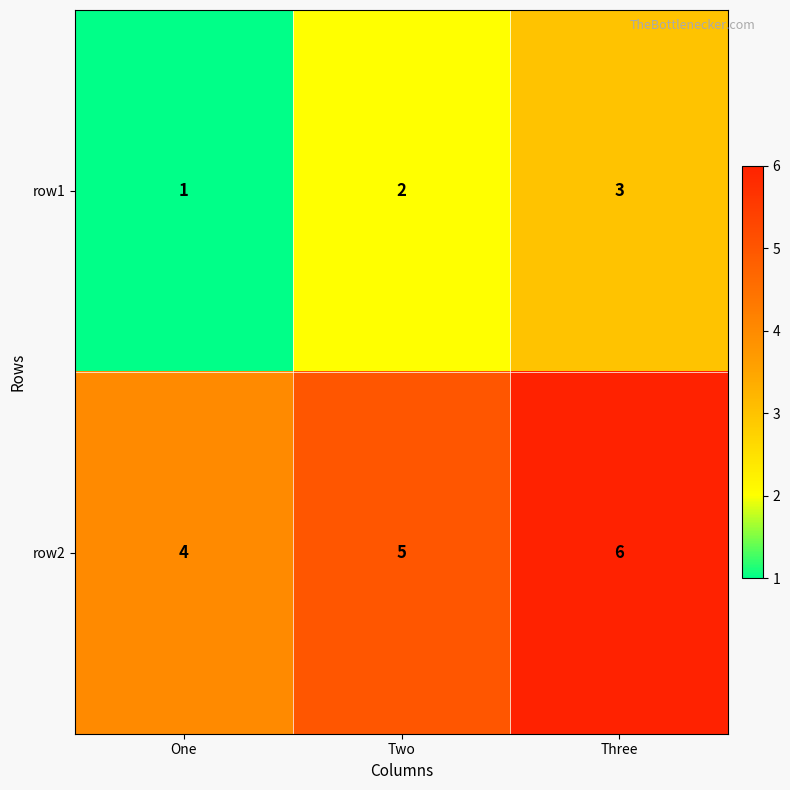

At which category is the sum across all series the highest?

Three